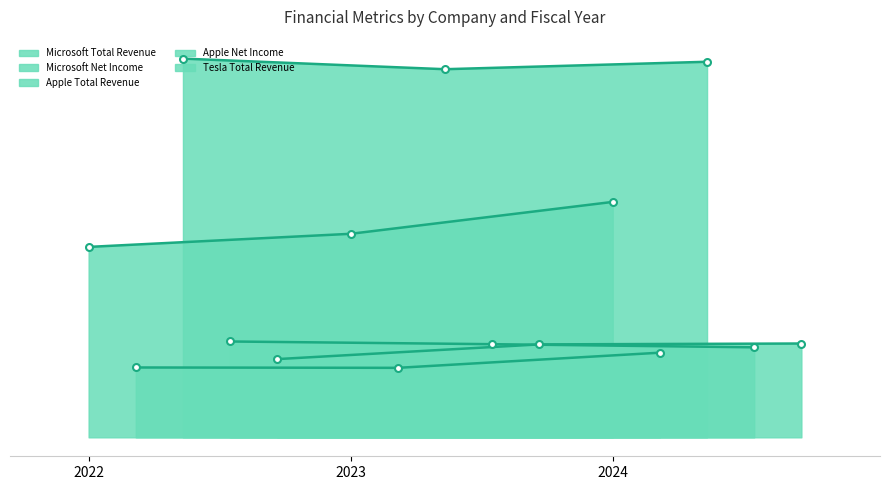

What is the minimum value for Microsoft Net Income?

72361